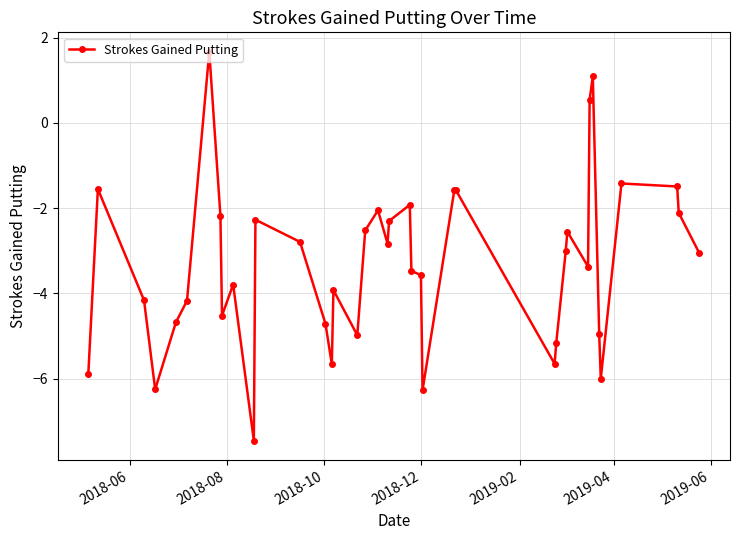

What is the difference between the maximum and second lowest values?

7.9